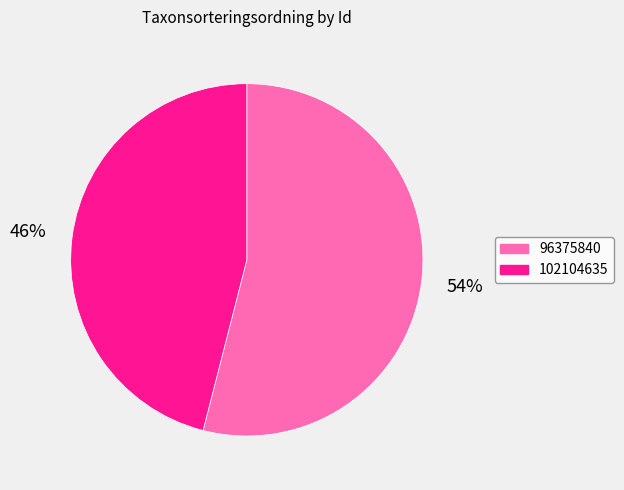

Which category accounts for the majority?

96375840